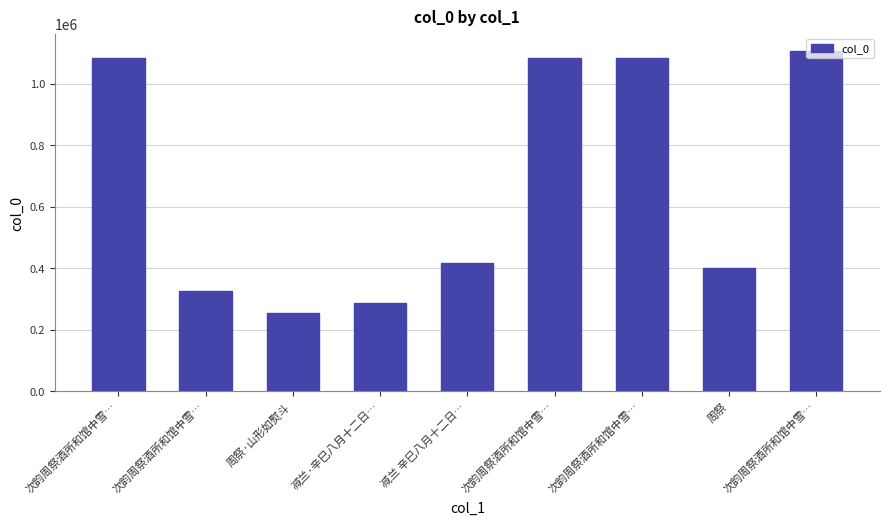

What is the smallest value displayed?

255127